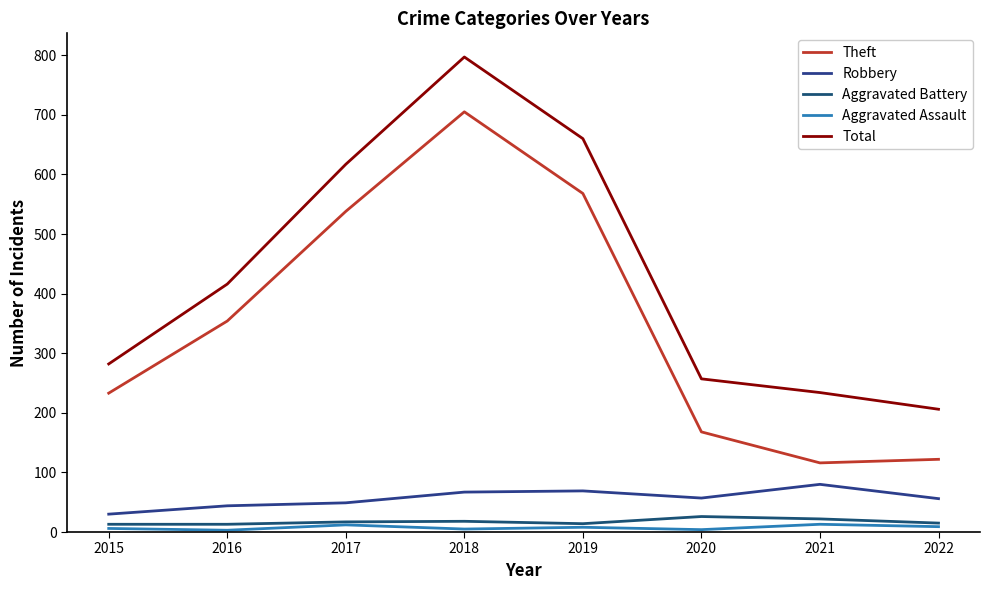

What is the difference between the maximum and minimum values in the Aggravated Assault series?

10